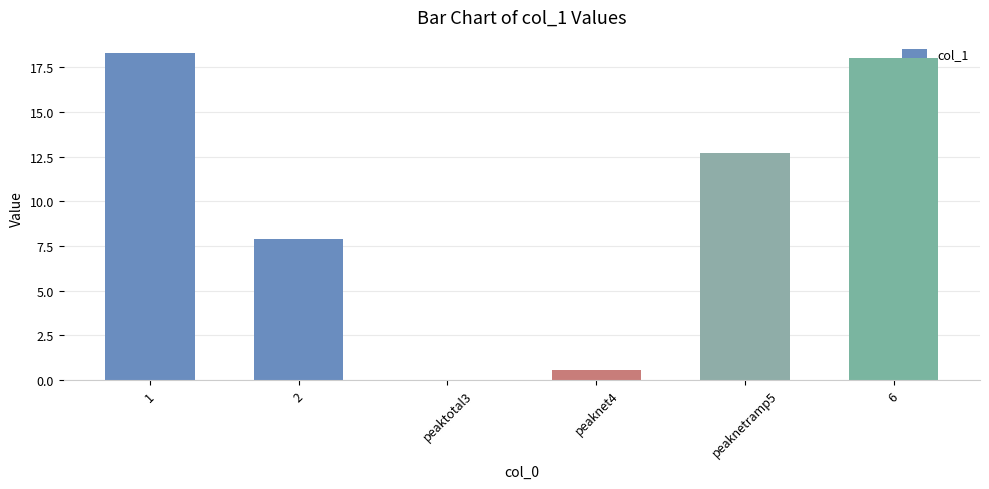

Is it true that the value at 6 is 5.5?

False